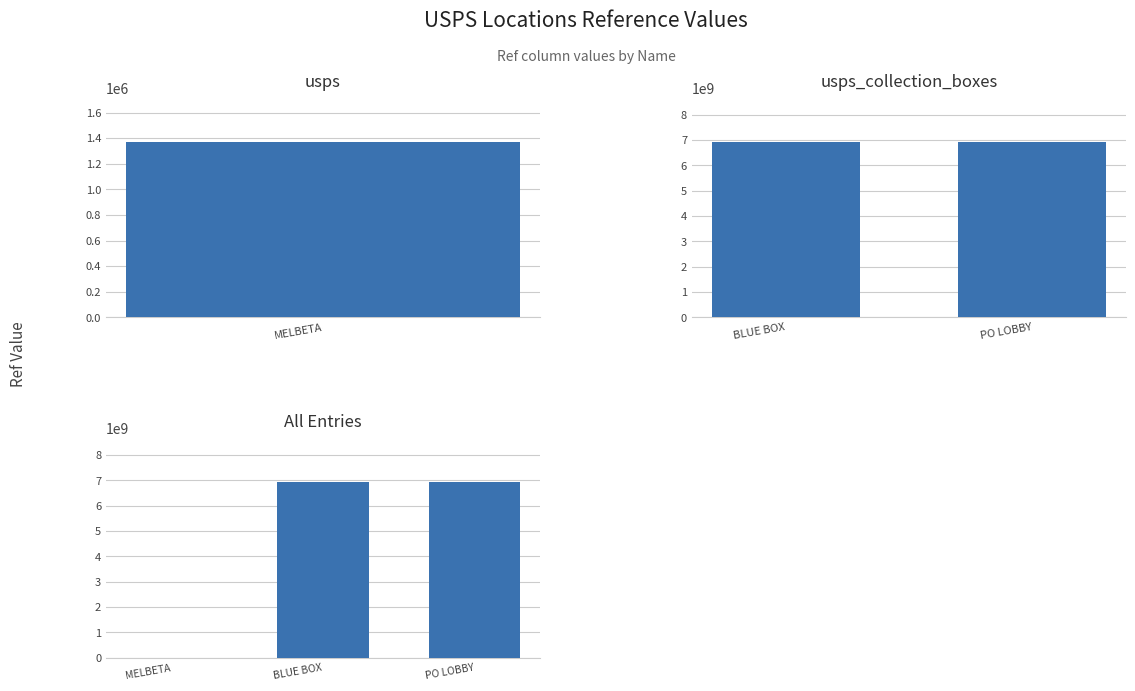

Reading left to right, what are all the values shown in this chart?

1372625	6935500001	6935500003